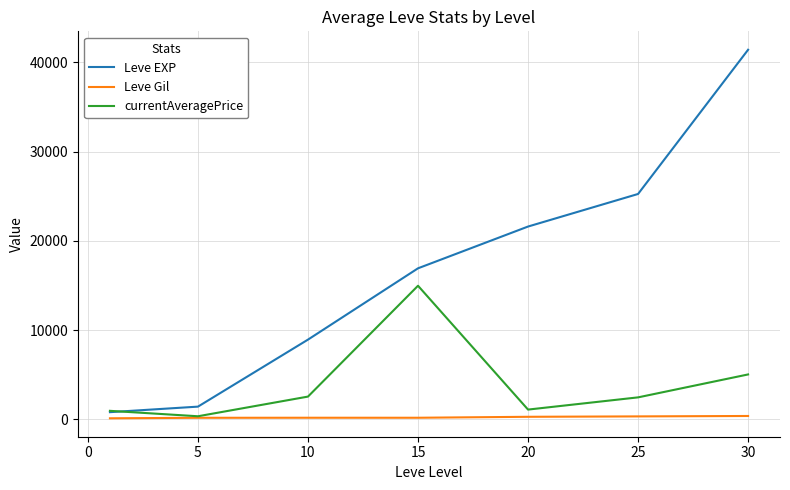

Which series has the widest spread of values?

Leve EXP